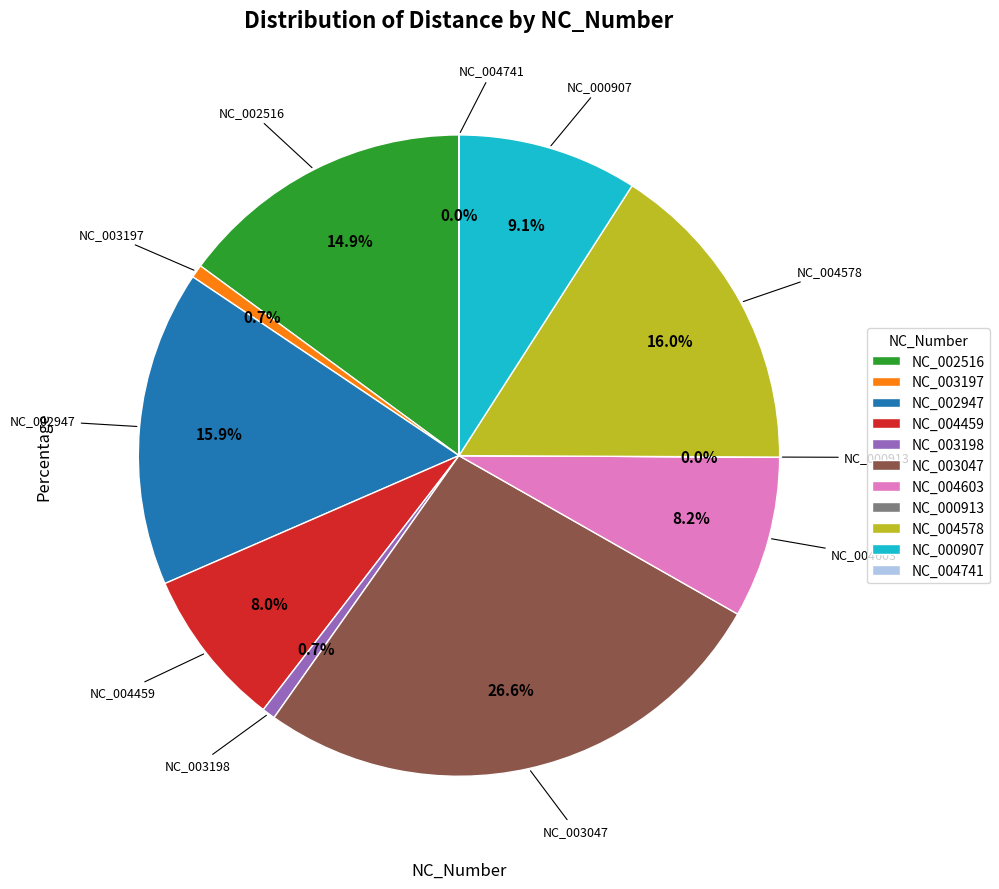

Which category has the biggest portion of the pie?

NC_003047